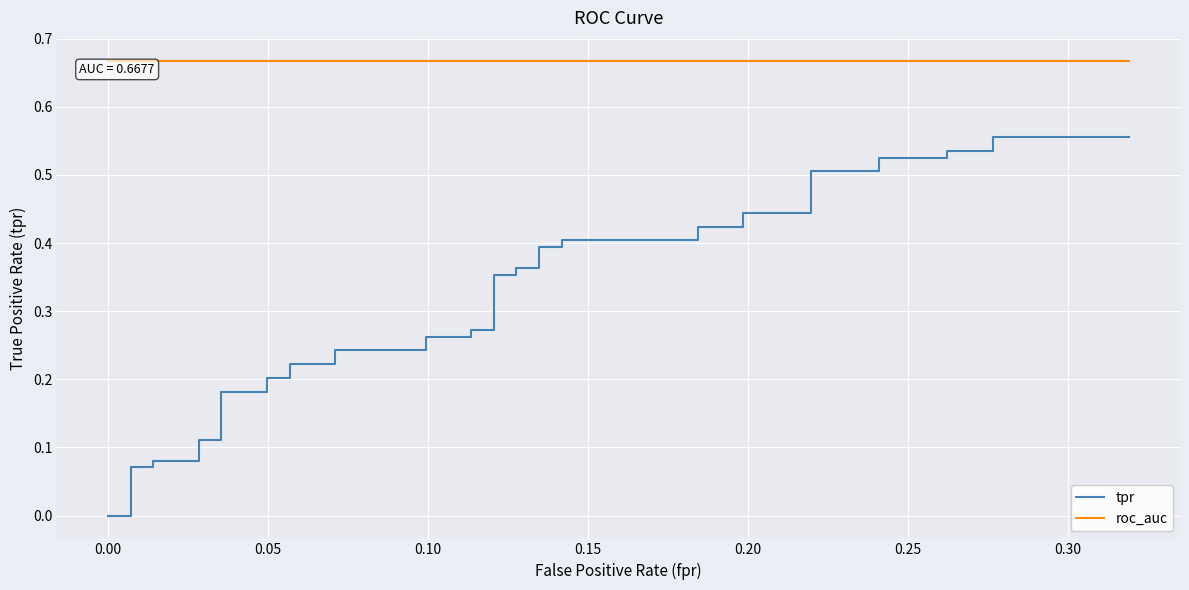

True or false: tpr has more than 2 interior local peaks.

False